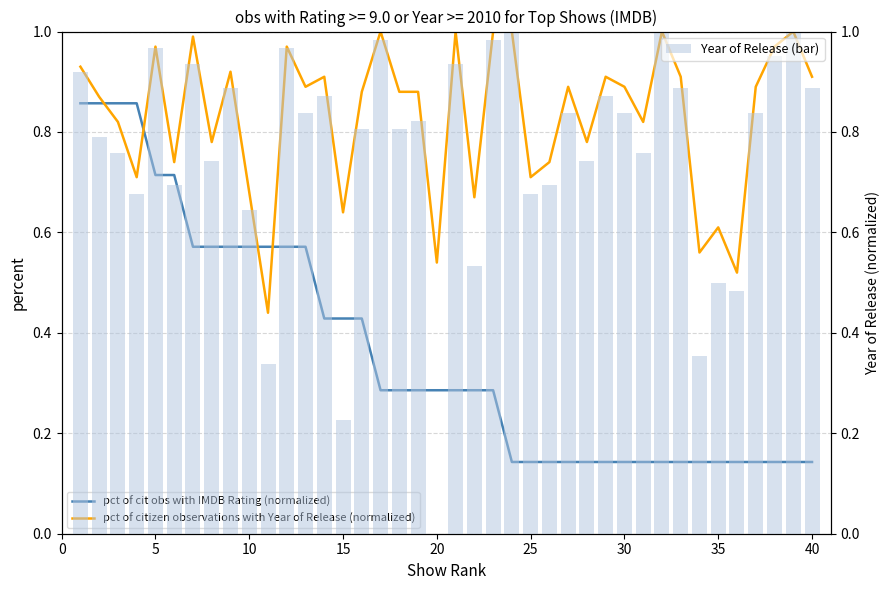

The value of pct of cit obs with IMDB Rating (normalized) at 34 is 0.1. True or false?

True